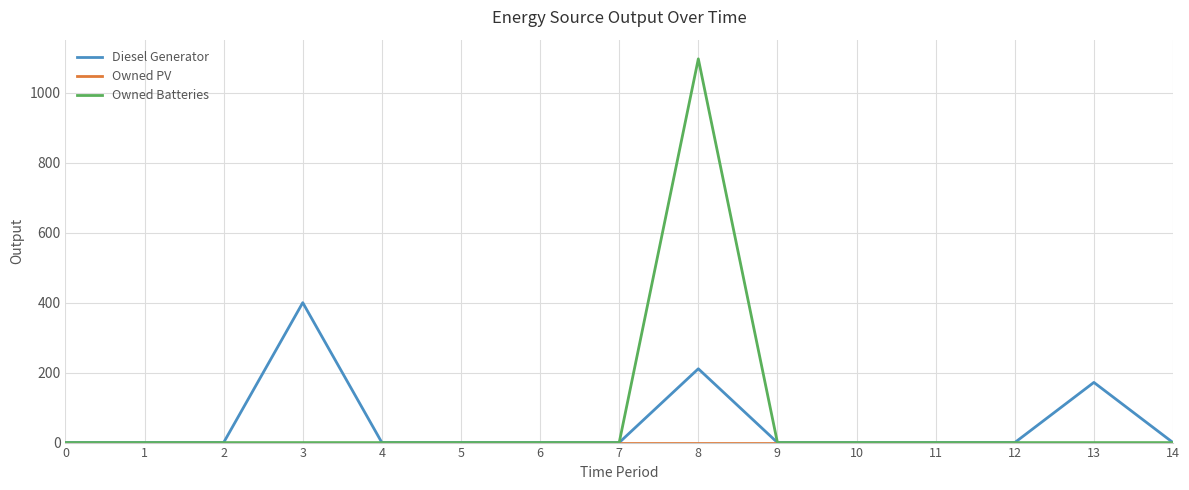

The value of Diesel Generator at 10 is 0. True or false?

True